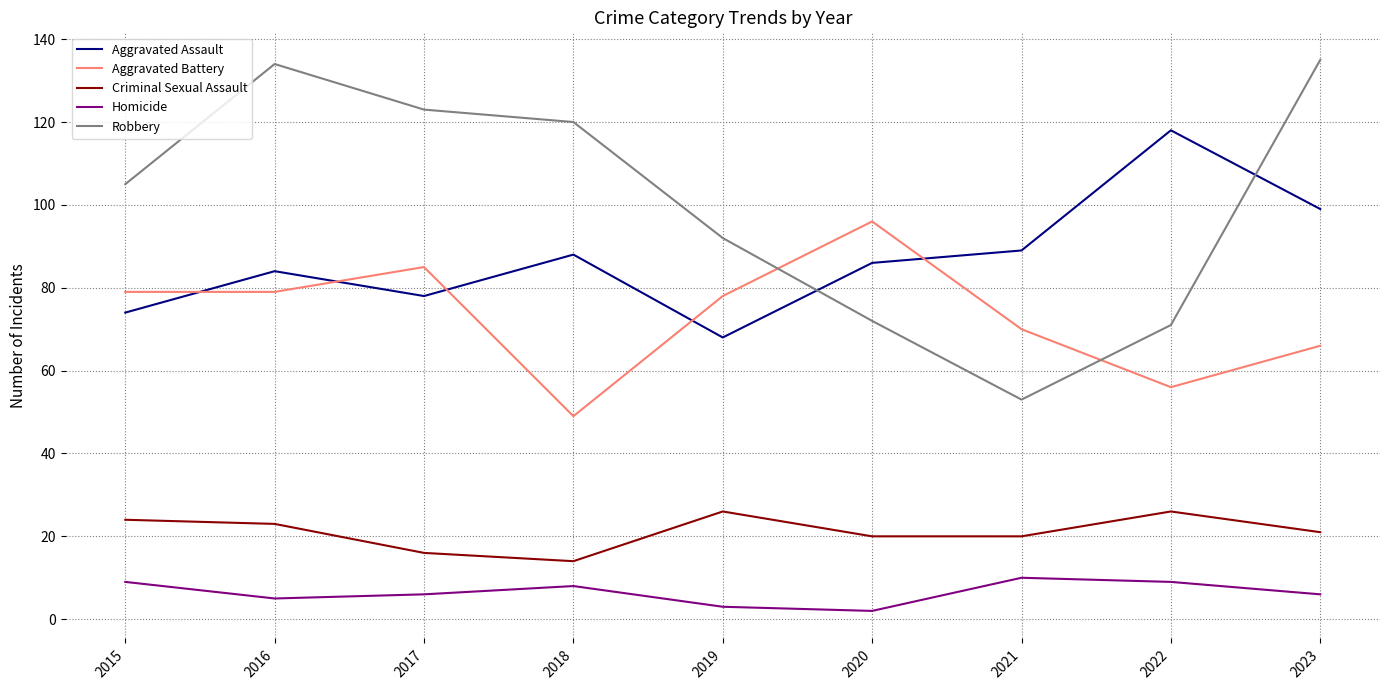

How many distinct data groups are displayed?

5